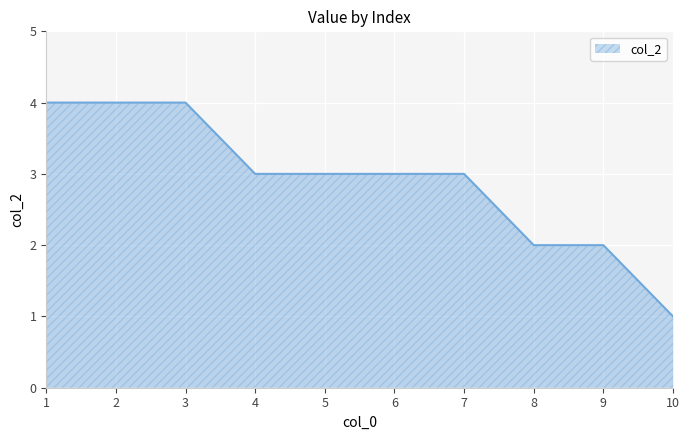

What is the difference between the values at 3 and 4?

1